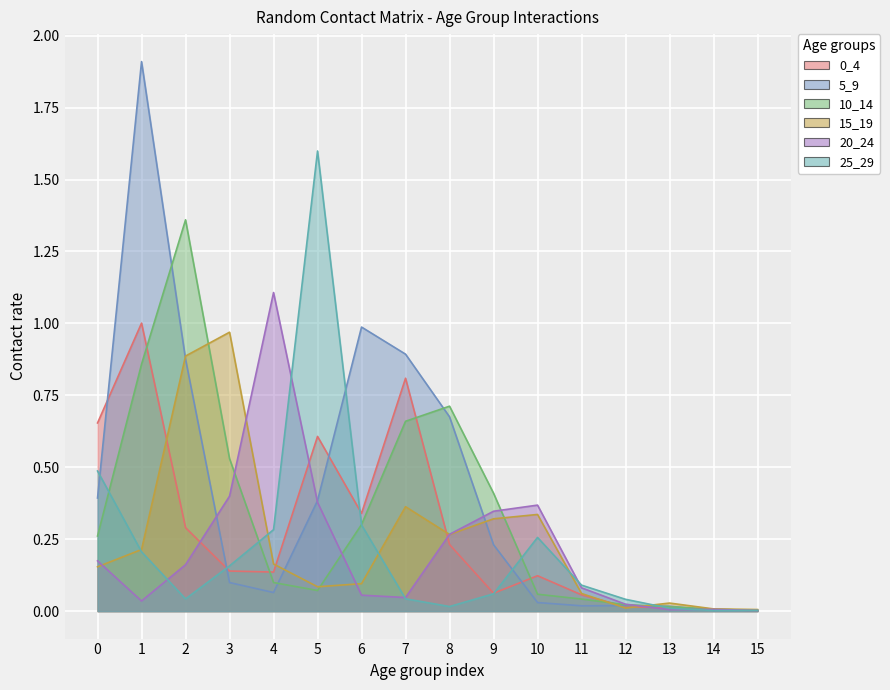

Does the chart display data point markers on the line(s)?

No